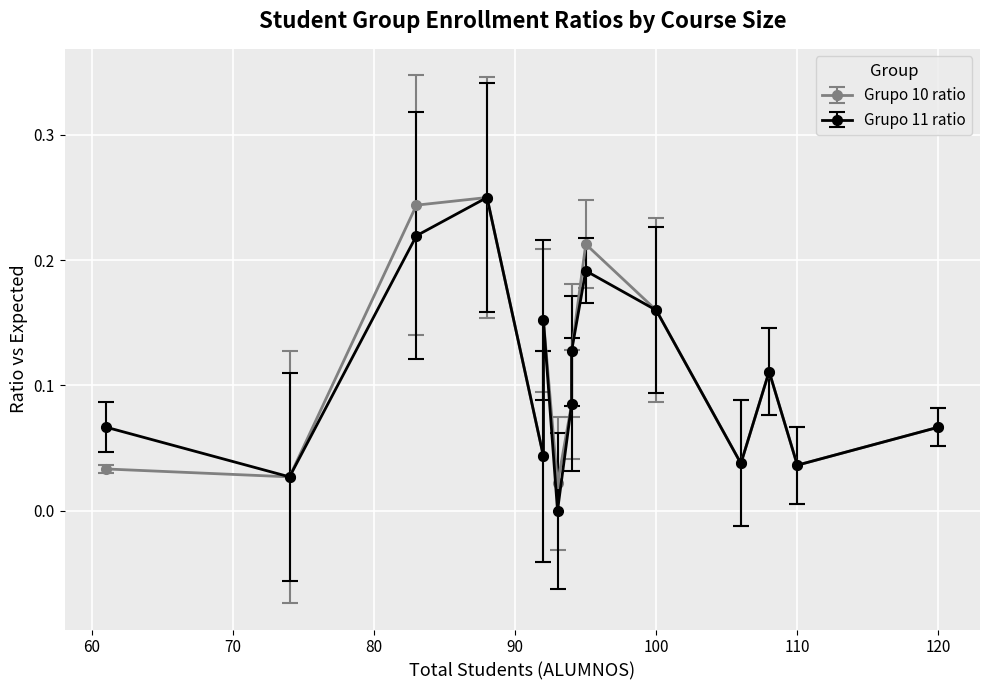

What is the greatest value displayed?

0.2